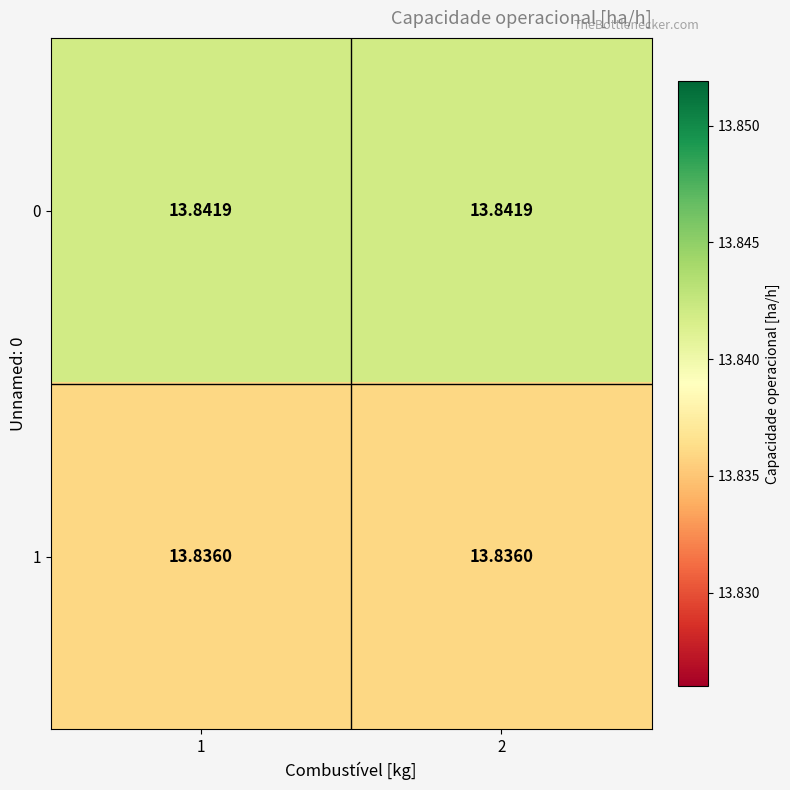

How many categories are shown in the chart?

2